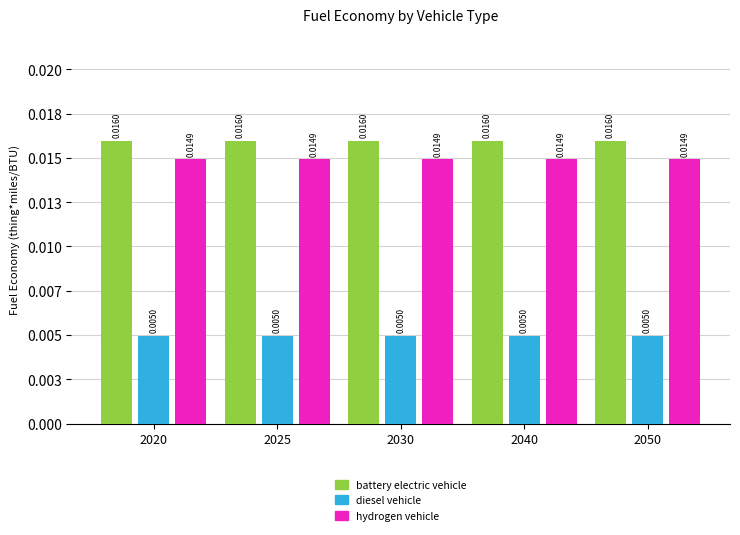

Are the bars grouped side by side (vs. stacked)?

Yes